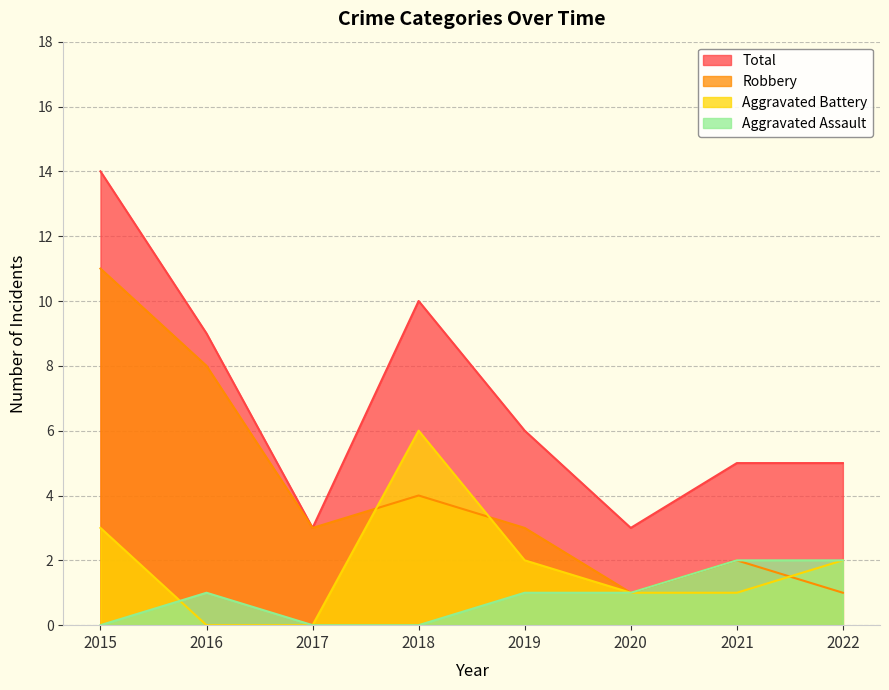

The Aggravated Battery series shows 1 at 2021. True or false?

True